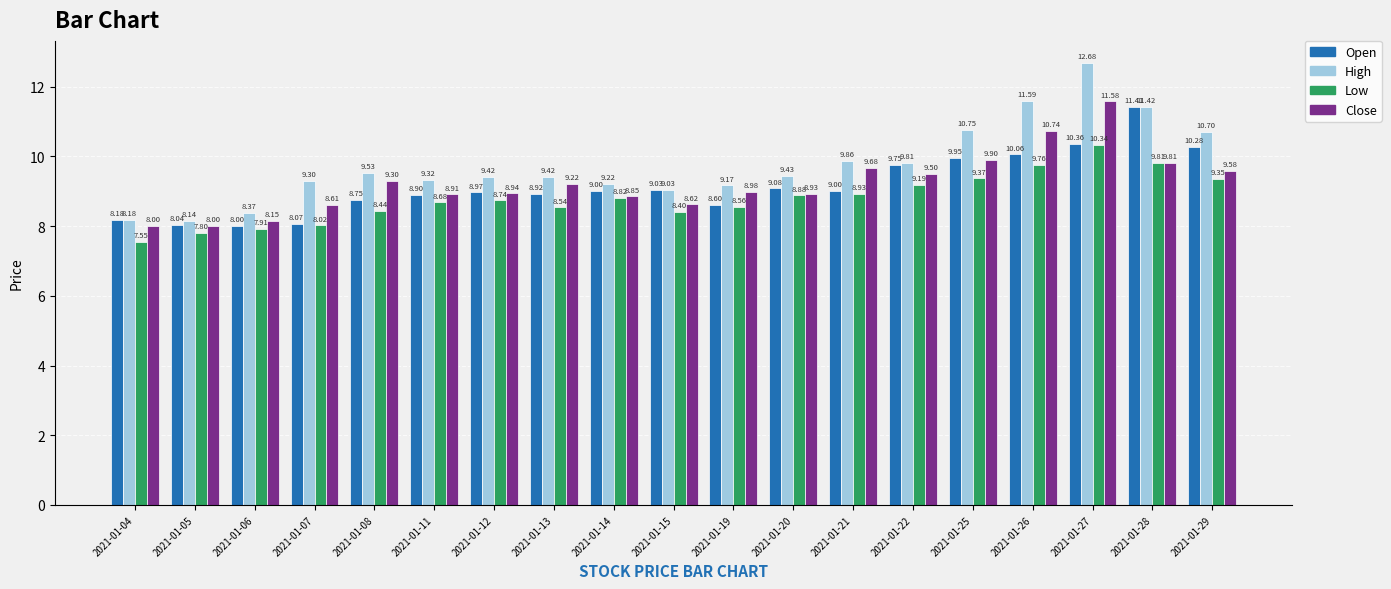

List the labels in order of Low value, smallest first.

2021-01-04, 2021-01-05, 2021-01-06, 2021-01-07, 2021-01-15, 2021-01-08, 2021-01-13, 2021-01-19, 2021-01-11, 2021-01-12, 2021-01-14, 2021-01-20, 2021-01-21, 2021-01-22, 2021-01-29, 2021-01-25, 2021-01-26, 2021-01-28, 2021-01-27